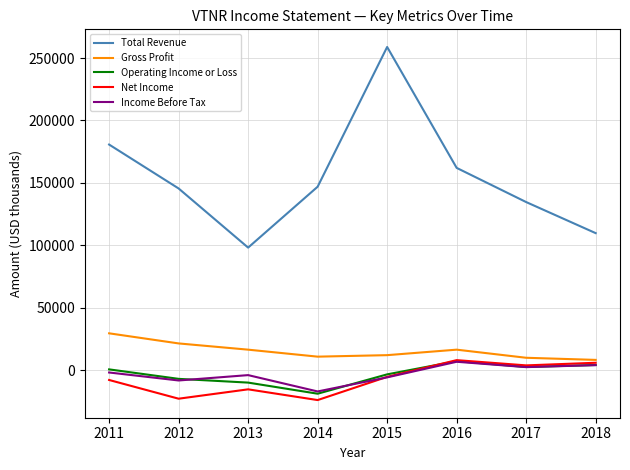

True or false: Gross Profit has a value of 16300 at 2013.

True